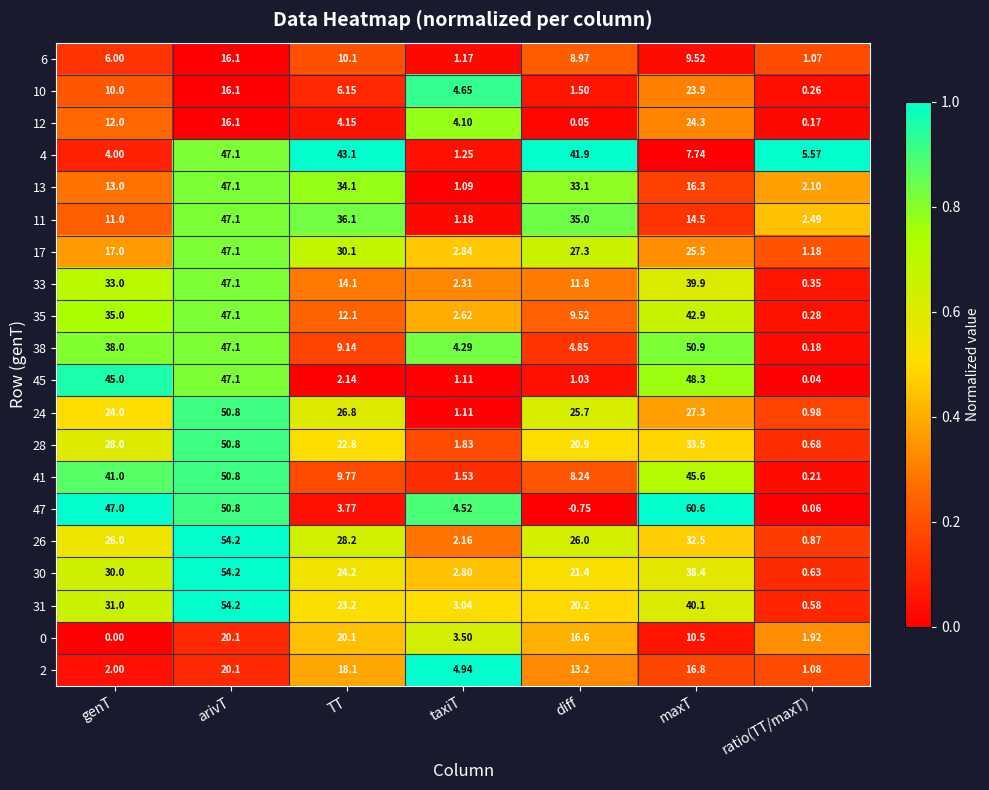

What is the greatest value displayed?

60.6